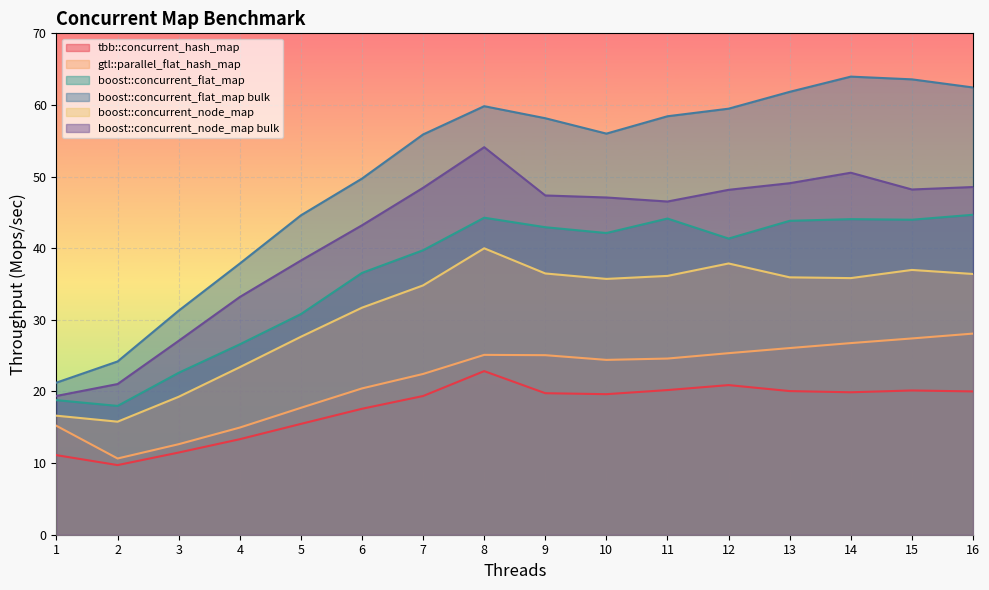

Is the value of boost::concurrent_flat_map at 1 greater than the value of tbb::concurrent_hash_map at 12?

No